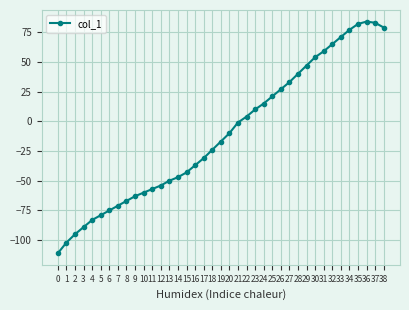

What is the greatest value displayed?

84